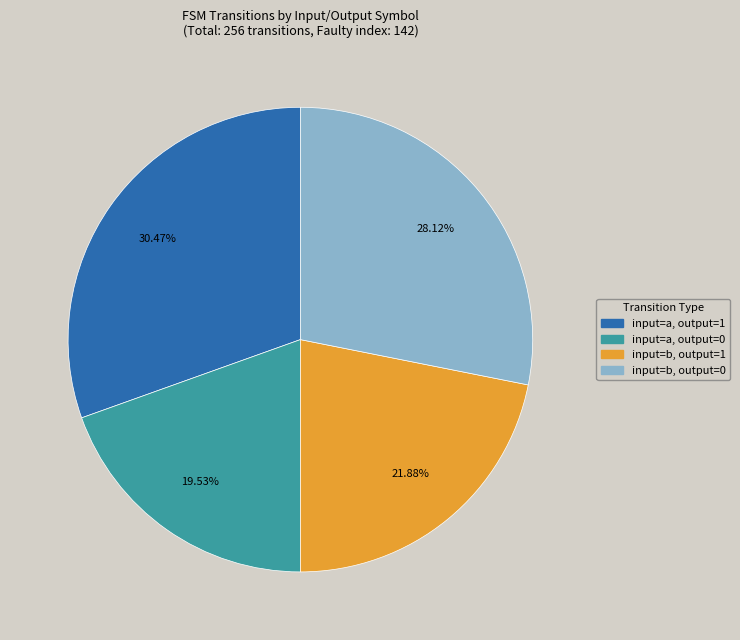

How many slices are in this pie chart?

4